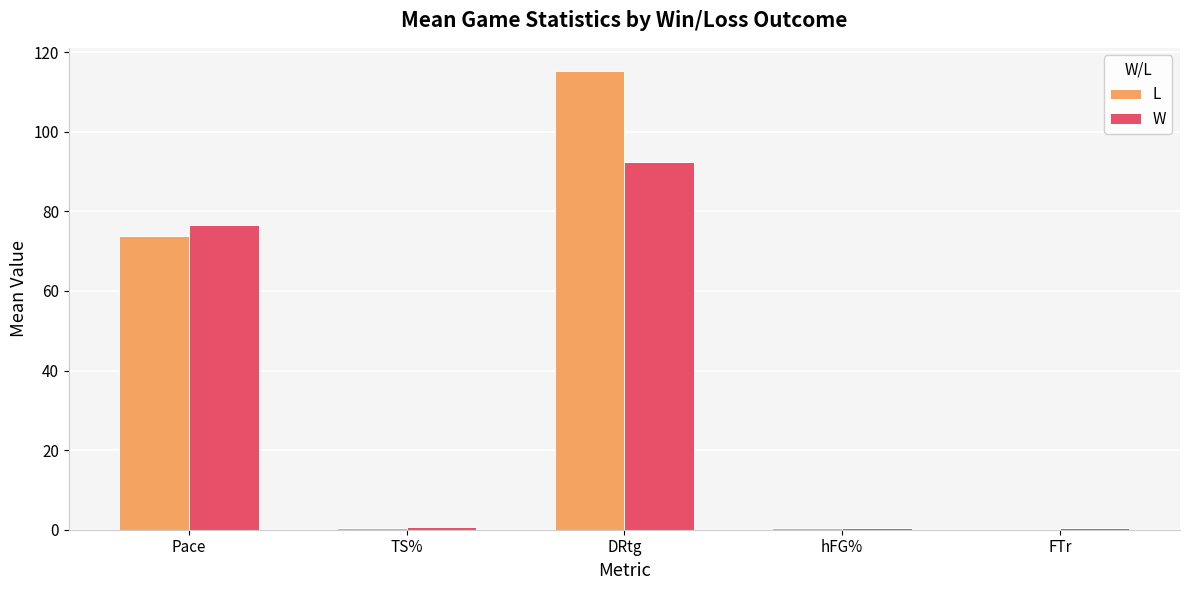

Which series has the widest spread of values?

L